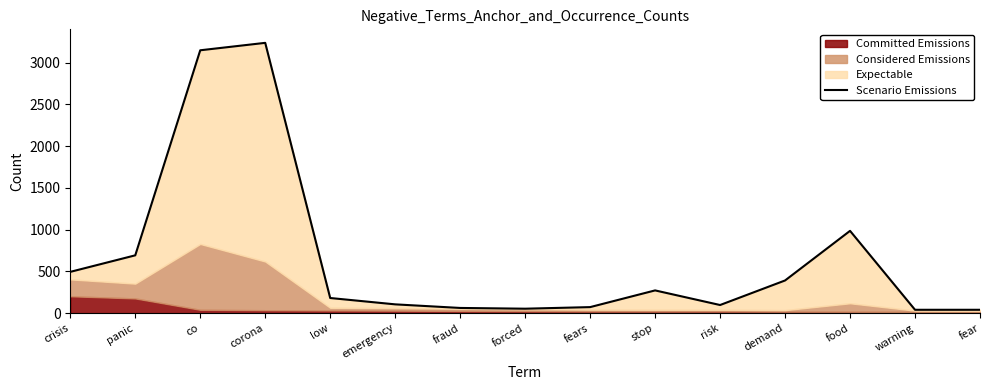

At which category does the chart reach its peak across all series?

corona